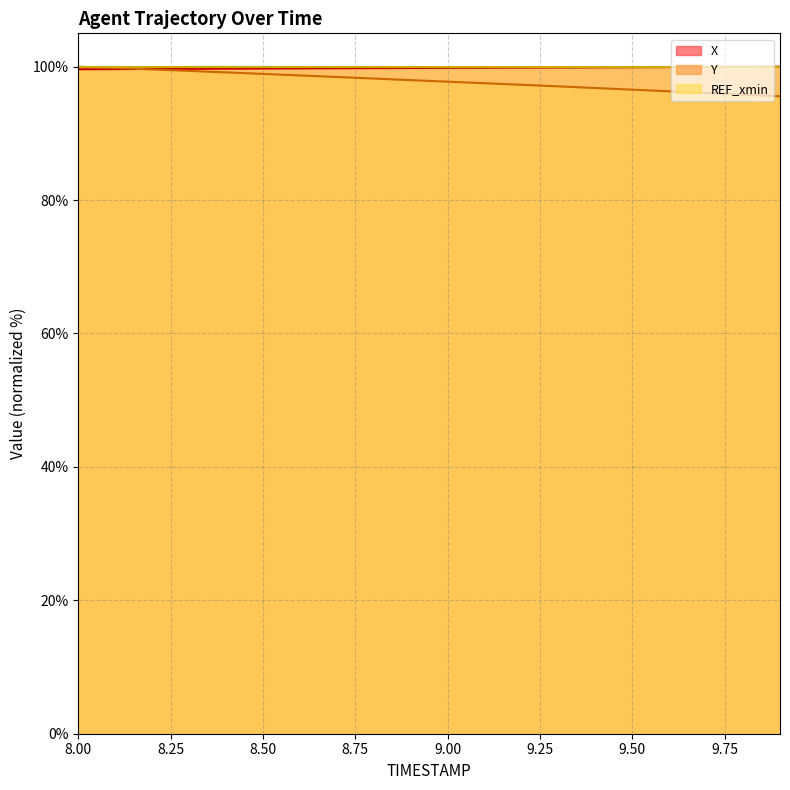

What is the lowest value of the Y series?

95.6